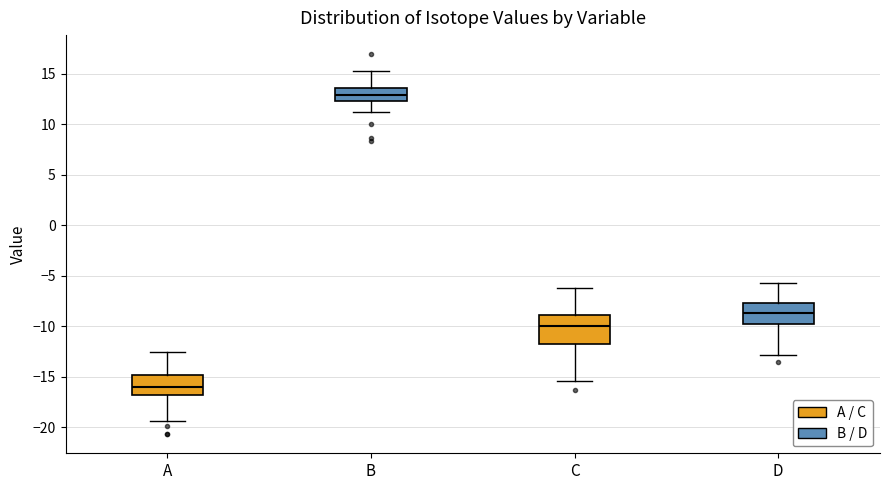

Reading left to right, transcribe this box plot: for each box, give where its median line is, the range the box spans, and where its two whiskers end, as read against the y-axis. The values are not printed on the chart, so give them approximately, as read against the axis.

A: median -16.0, box -17.0 to -15.0, whiskers -19.5 to -12.5
B: median 13.0, box 12.5 to 13.5, whiskers 11.0 to 15.5
C: median -10.0, box -12.0 to -9.0, whiskers -15.5 to -6.0
D: median -8.5, box -10.0 to -7.5, whiskers -13.0 to -5.5